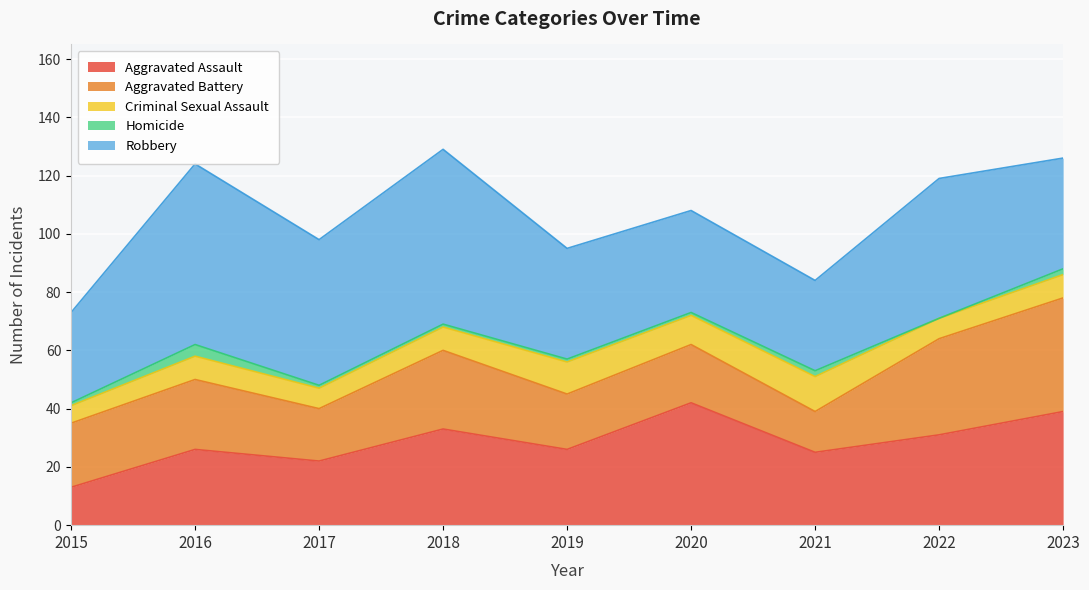

What is the value of the Homicide point at the 6th from the left?

1